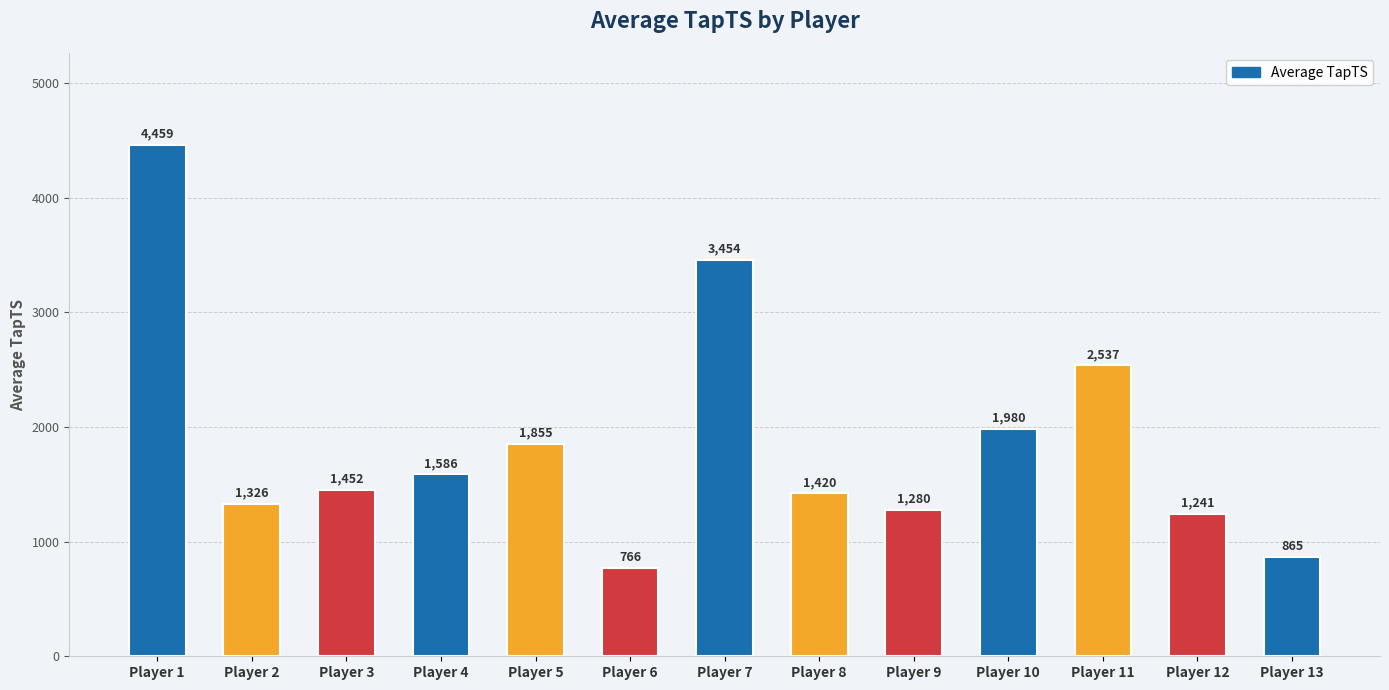

How many data points are less than 1451?

6